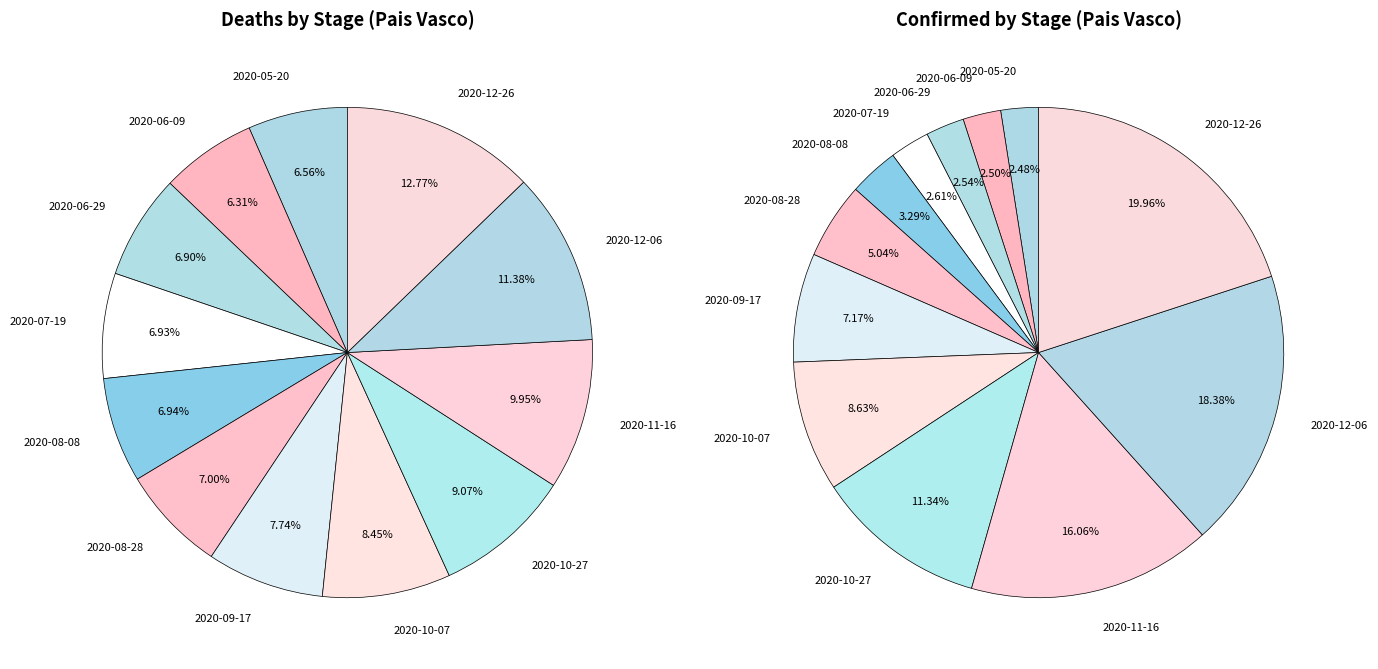

Count the number of slices in the pie.

12